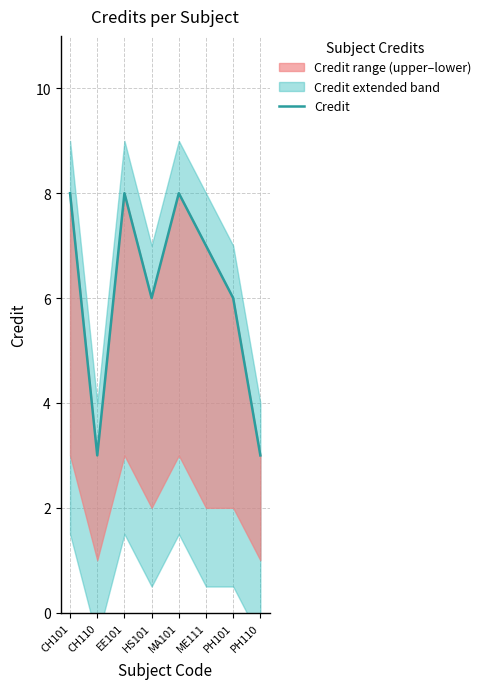

What is the difference between the maximum and minimum values?

5